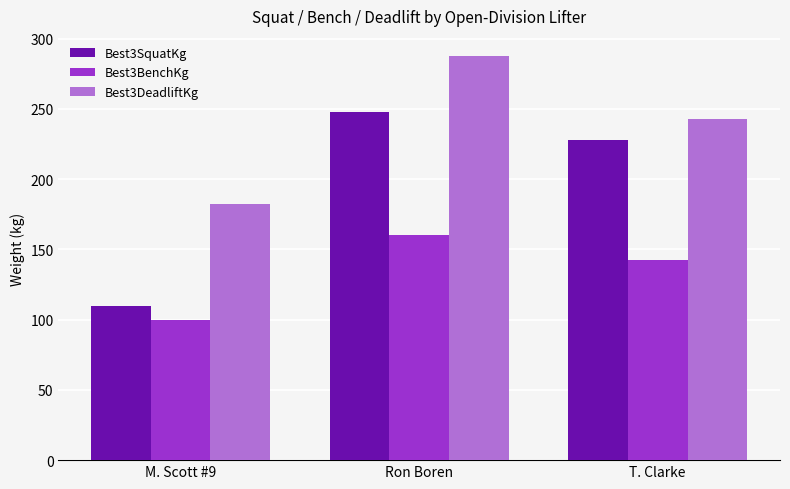

Read the Best3DeadliftKg value at T. Clarke.

242.5